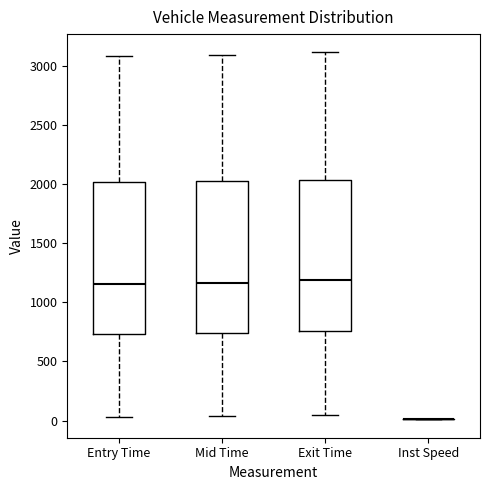

Reading left to right, transcribe this box plot: for each box, give where its median line is, the range the box spans, and where its two whiskers end, as read against the y-axis. The values are not printed on the chart, so give them approximately, as read against the axis.

Entry Time: median 1150, box 750 to 2000, whiskers 50 to 3100
Mid Time: median 1150, box 750 to 2050, whiskers 50 to 3100
Exit Time: median 1200, box 750 to 2050, whiskers 50 to 3100
Inst Speed: box collapsed to a line at 0, whiskers 0 to 0